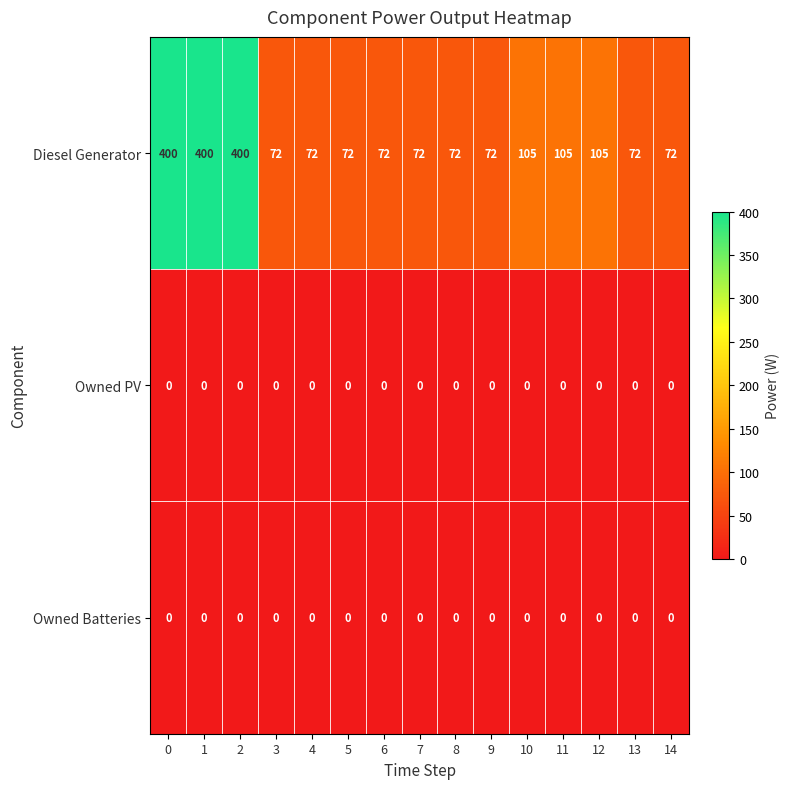

What is the lowest value of the Diesel Generator series?

72